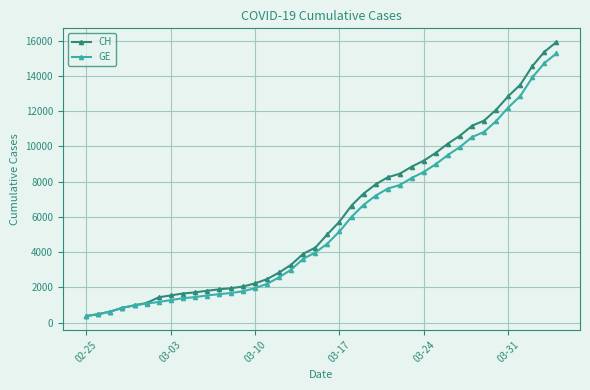

What is the sum of all CH values?

242133